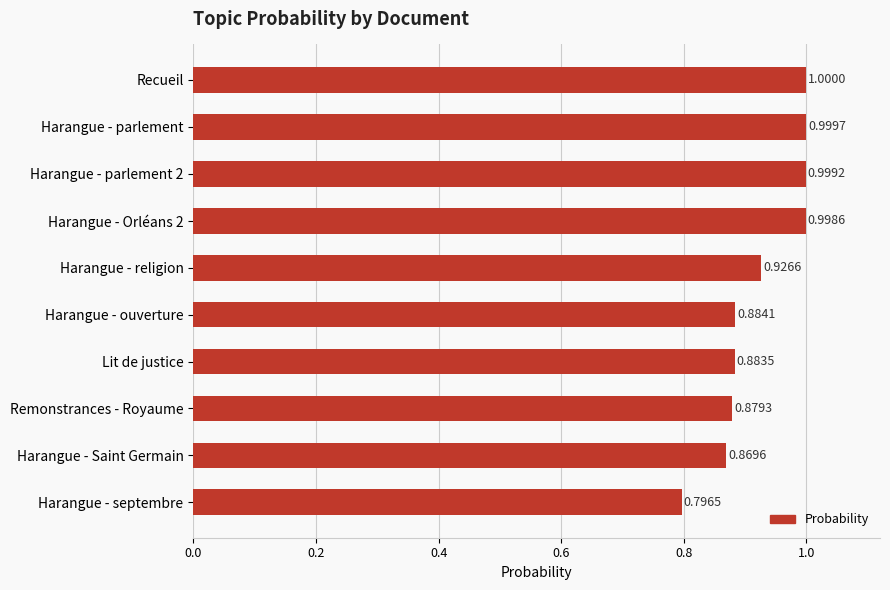

How many data points does each series have?

10